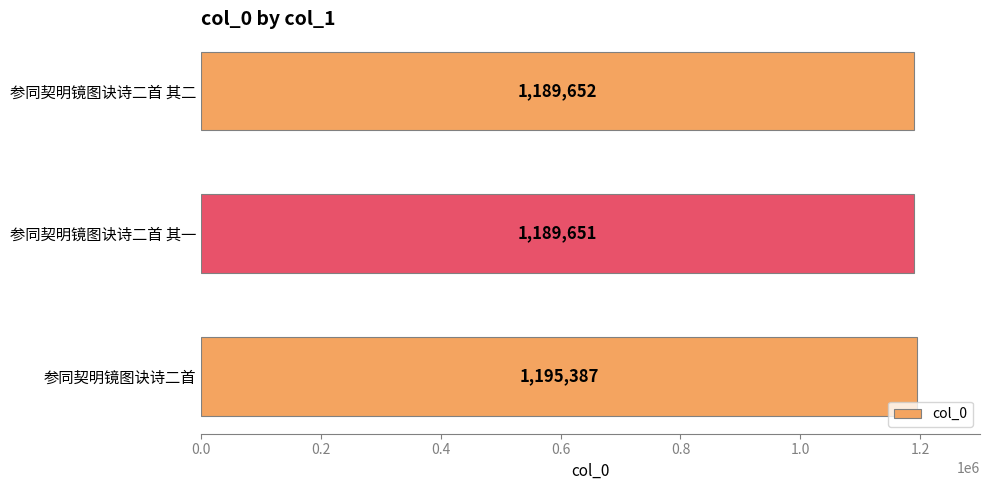

How many data points does each series have?

3